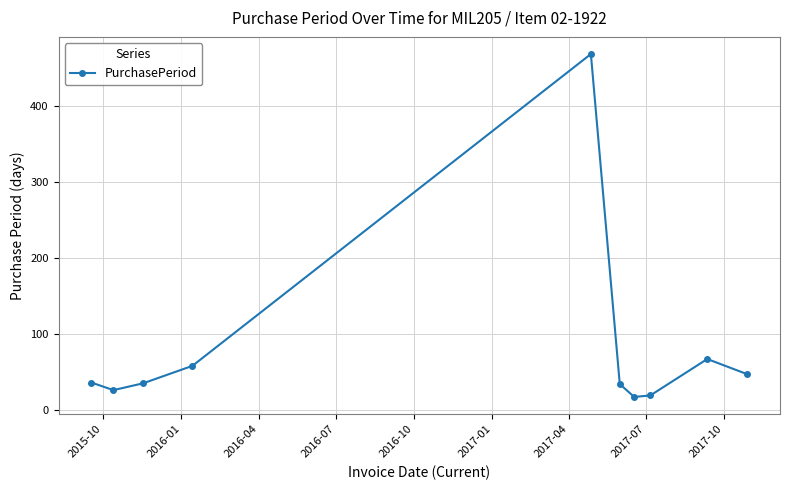

What is the minimum value shown in the chart?

17